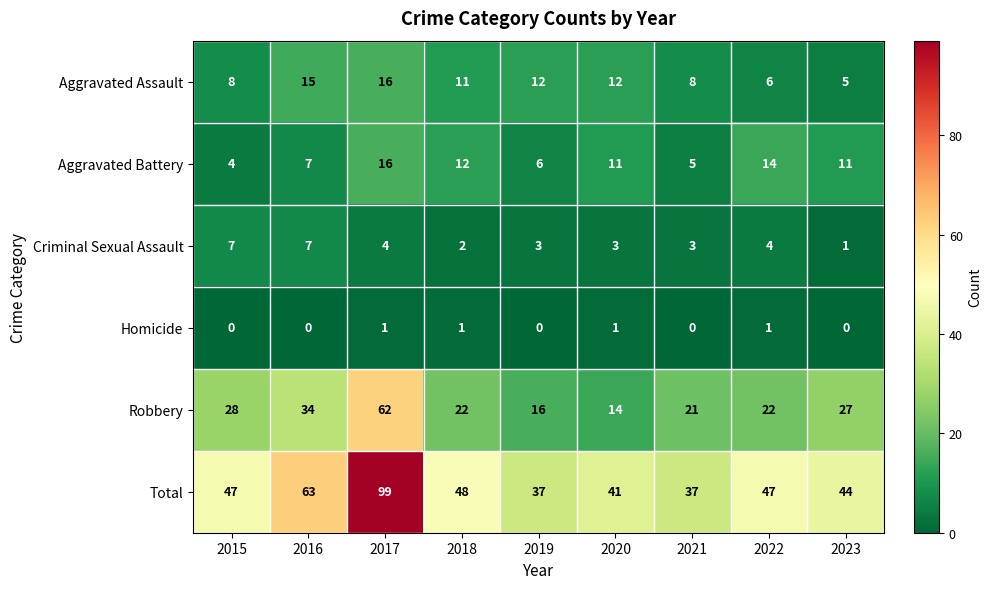

What is the maximum value shown in the chart?

99